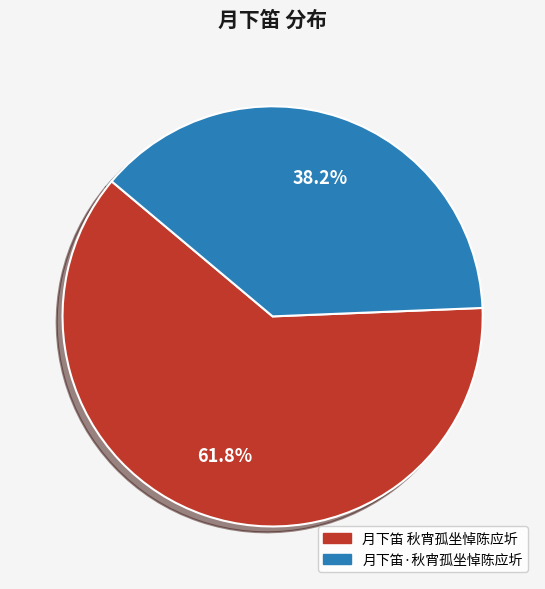

True or false: 月下笛 秋宵孤坐悼陈应圻 accounts for 67% of the total.

False